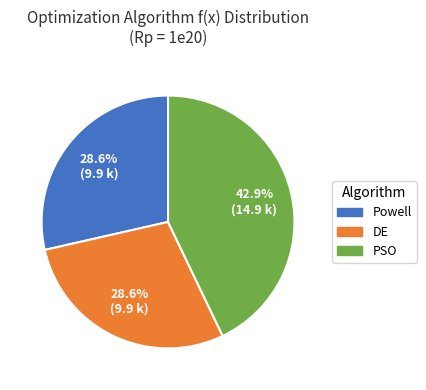

Count the number of slices in the pie.

3